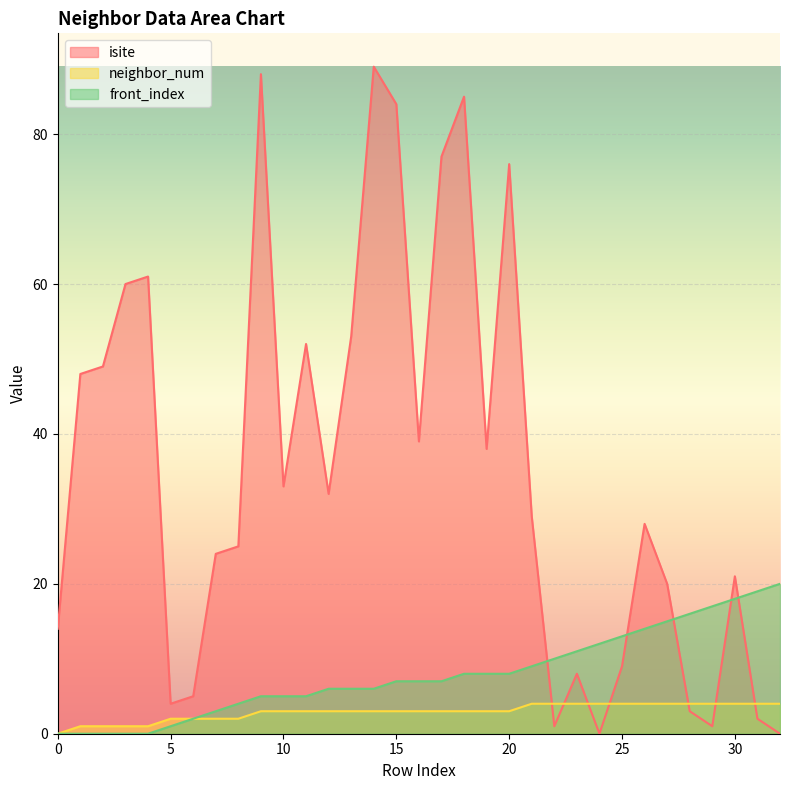

True or false: front_index and neighbor_num intersect in this chart.

False